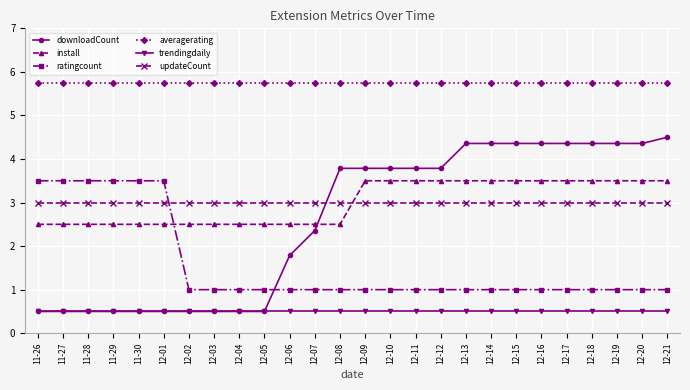

Count the install values in the range 2 to 3.

13